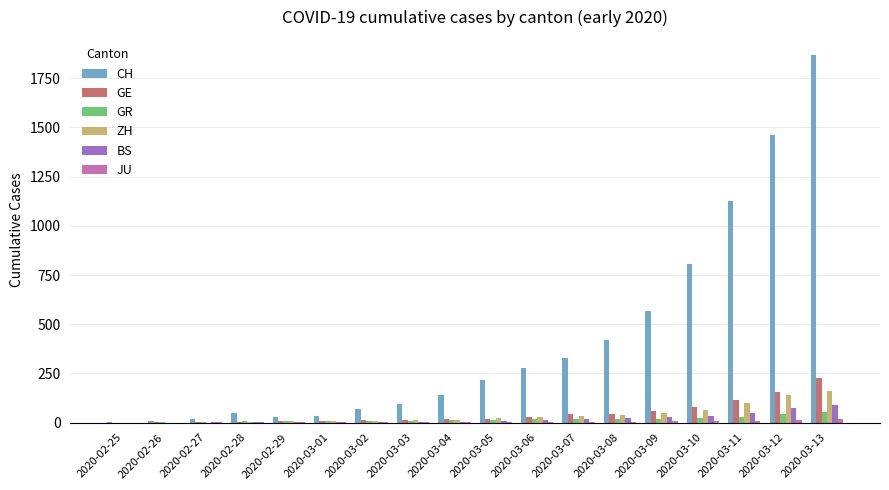

What is the maximum value shown in the chart?

1866